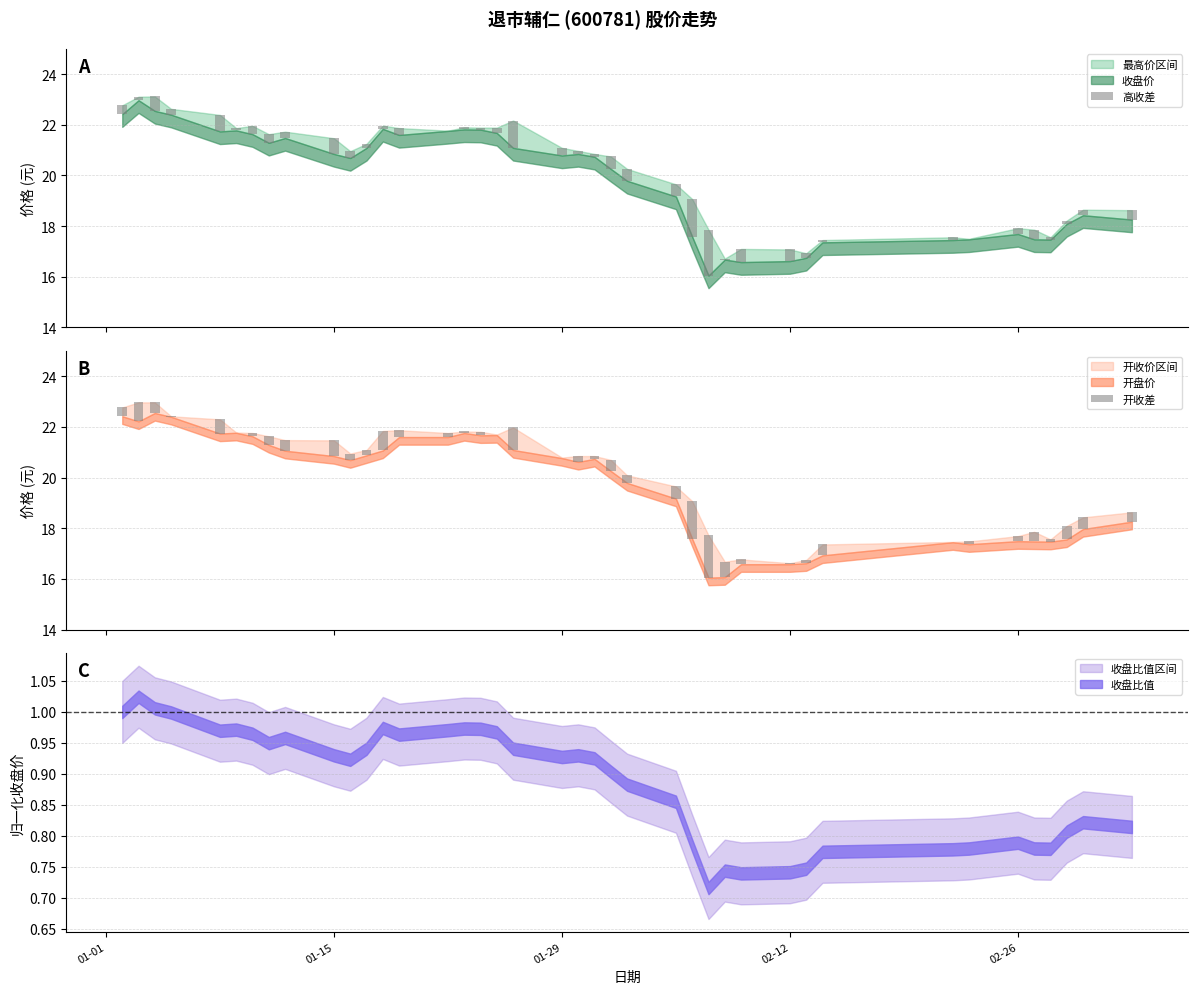

The 开收差 series shows 0.2 at 7. True or false?

False